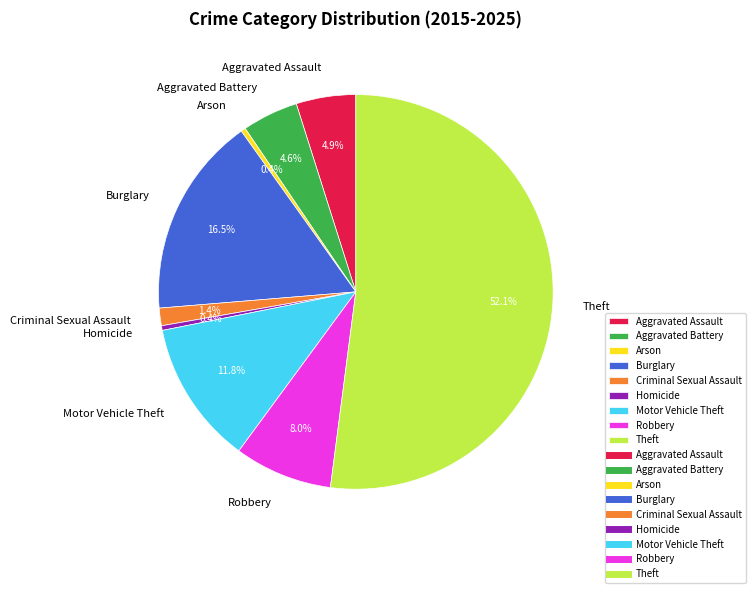

Combined, what portion of the pie is Aggravated Assault and Arson?

5.3%